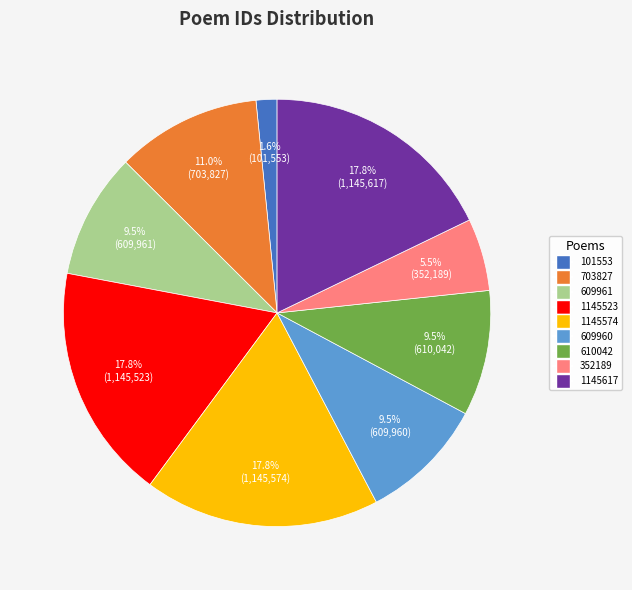

Count the number of slices in the pie.

9